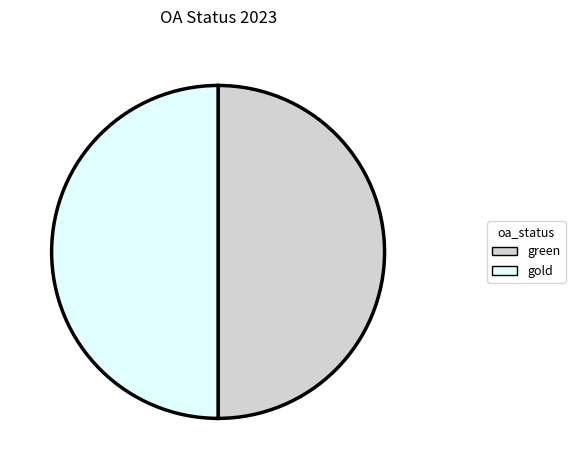

How many slices are in this pie chart?

2